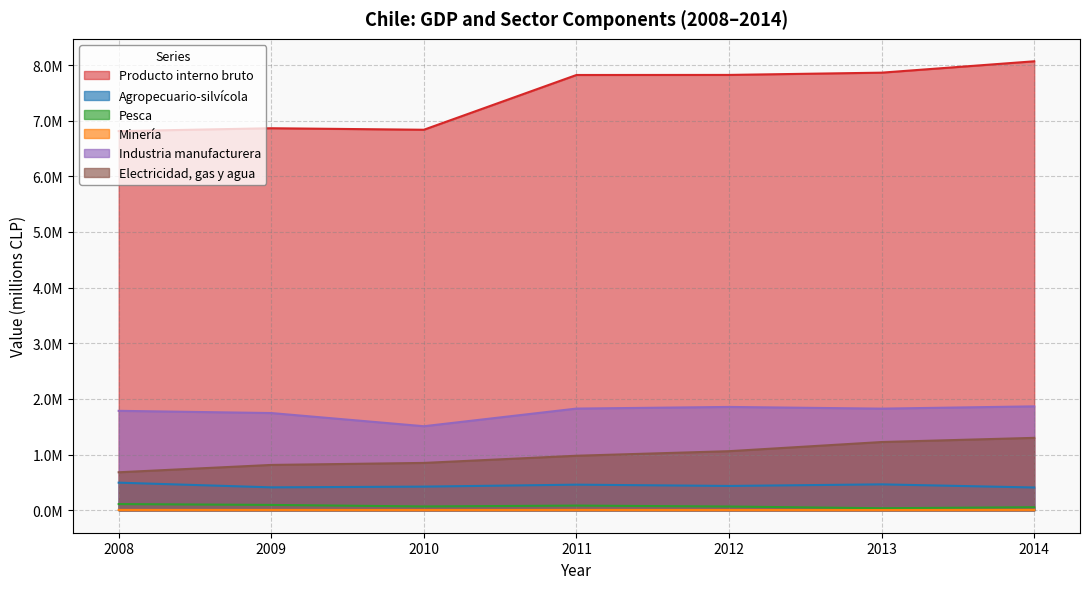

Rank the series by their maximum value, from lowest to highest.

Minería, Pesca, Agropecuario-silvícola, Electricidad, gas y agua, Industria manufacturera, Producto interno bruto